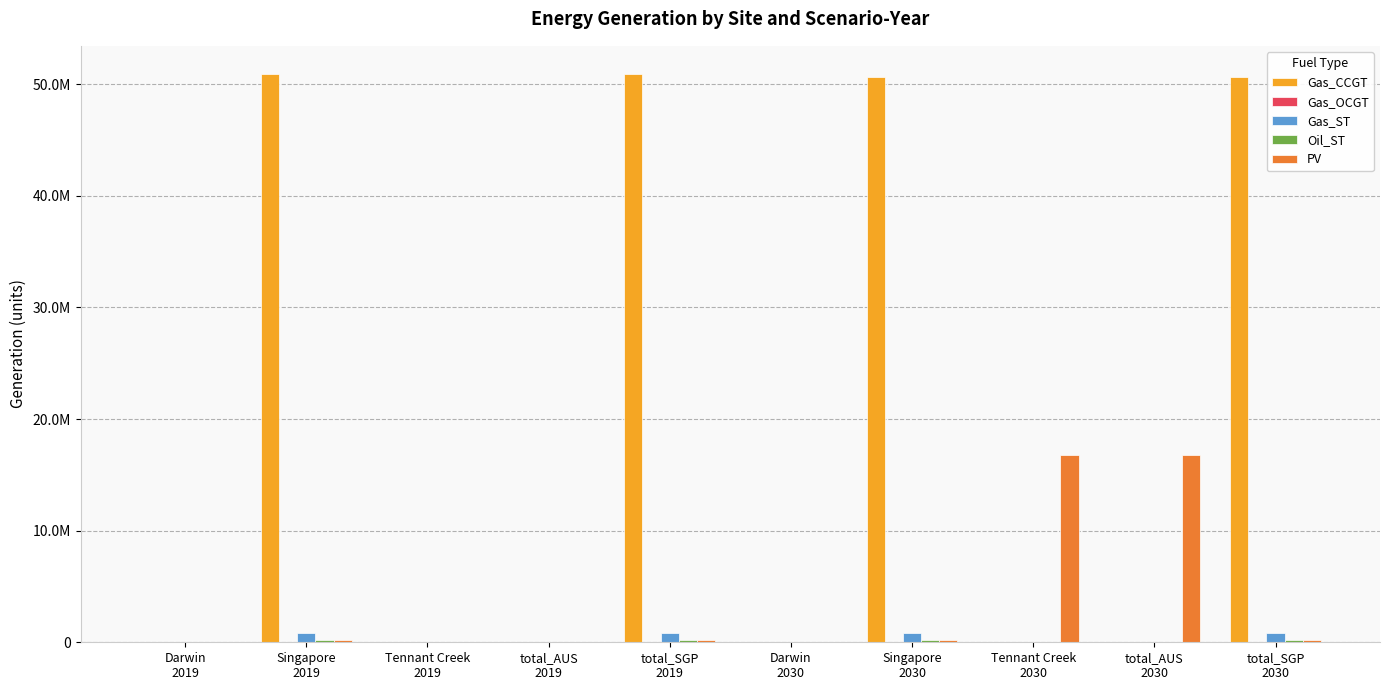

Reading right to left, what are all the values shown in this chart?

Gas_CCGT: 50606353.1	0.0	0.0	50606353.1	0.0	50893289.6	0.0	0.0	50893289.6	0.0
Gas_OCGT: 69379.2	0.0	0.0	69379.2	0.0	69379.2	0.0	0.0	69379.2	0.0
Gas_ST: 794623.1	0.0	0.0	794623.1	0.0	794623.1	0.0	0.0	794623.1	0.0
Oil_ST: 190021.9	0.0	0.0	190021.9	0.0	190021.9	0.0	0.0	190021.9	0.0
PV: 172635.1	16756133.1	16756133.1	172635.1	0.0	172635.1	0.0	0.0	172635.1	0.0